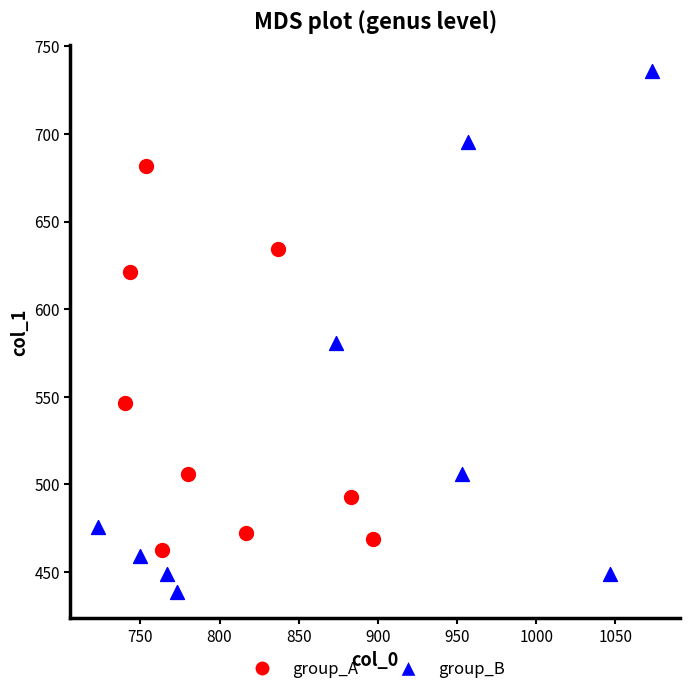

Which series has the widest spread of Y values?

group_B